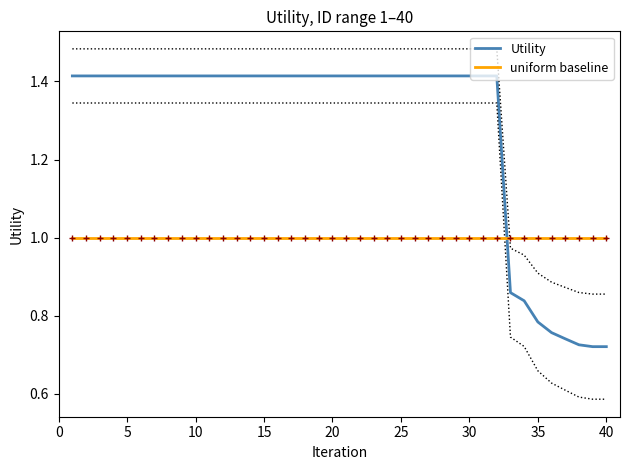

True or false: uniform baseline and Utility intersect in this chart.

True